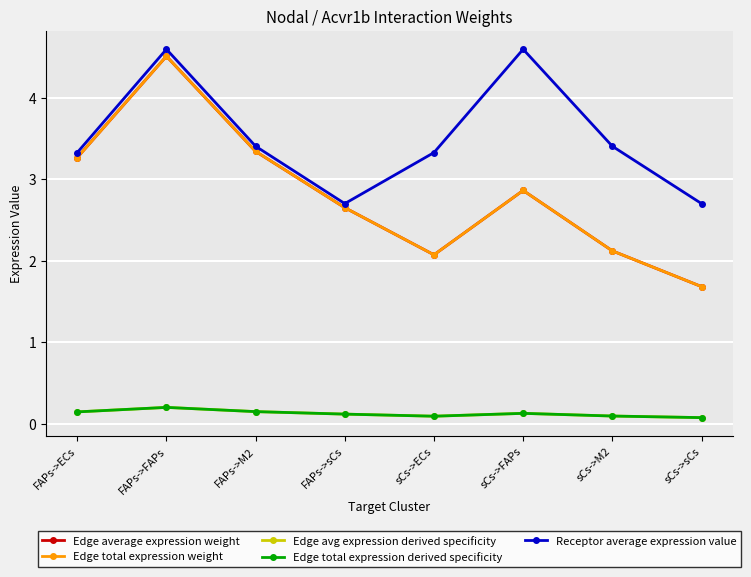

Is this an area chart (filled region under the line)?

No